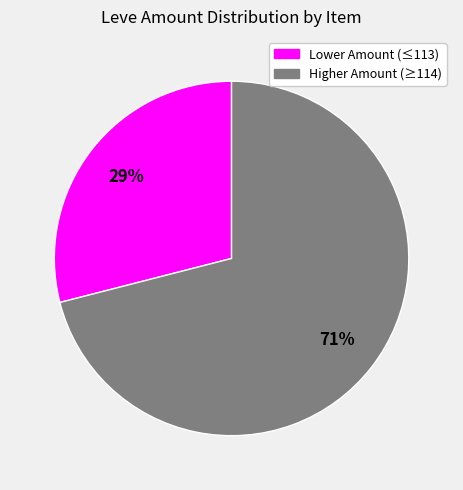

To the nearest percent, what is the average slice percentage?

50%